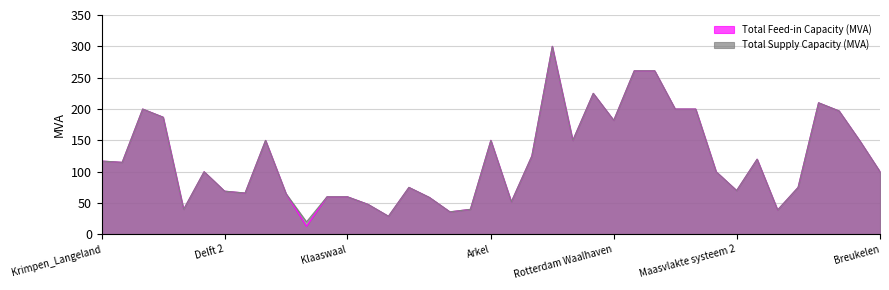

Reading right to left, extract all data points from this chart.

Total Feed-in Capacity (MVA): 100	150	197	210	75	39	120	70	100	200	200	261	261	182	225	150	300	125	52	150	40	36	59	75	29	48	60	60	13	65	150	66	69	100	40	187	200	115	117
Total Supply Capacity (MVA): 100	150	197	210	75	39	120	70	100	200	200	261	261	182	225	150	300	125	52	150	40	36	59	75	29	48	60	60	20	65	150	66	69	100	40	187	200	115	117